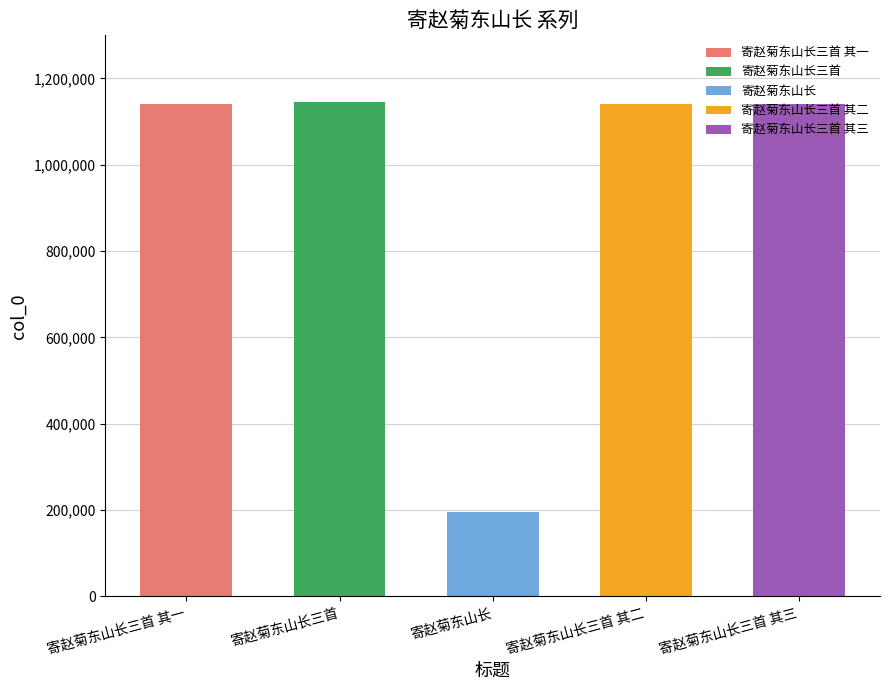

Rank the categories by value from highest to lowest.

寄赵菊东山长三首, 寄赵菊东山长三首 其一, 寄赵菊东山长三首 其二, 寄赵菊东山长三首 其三, 寄赵菊东山长